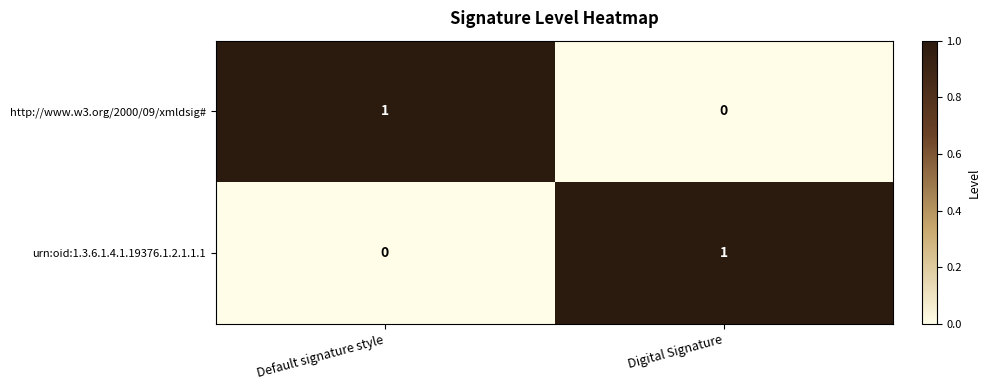

True or false: urn:oid:1.3.6.1.4.1.19376.1.2.1.1.1 has a value of 0 at Default signature style.

True